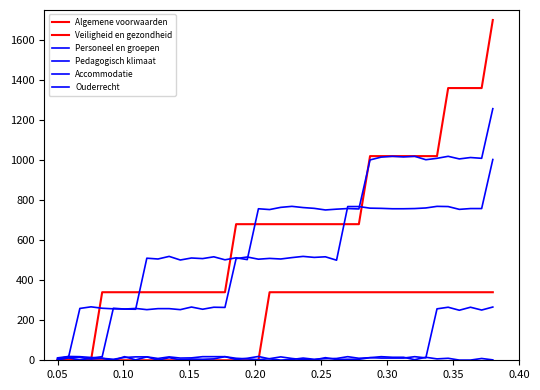

What is the maximum value shown in the chart?

1700